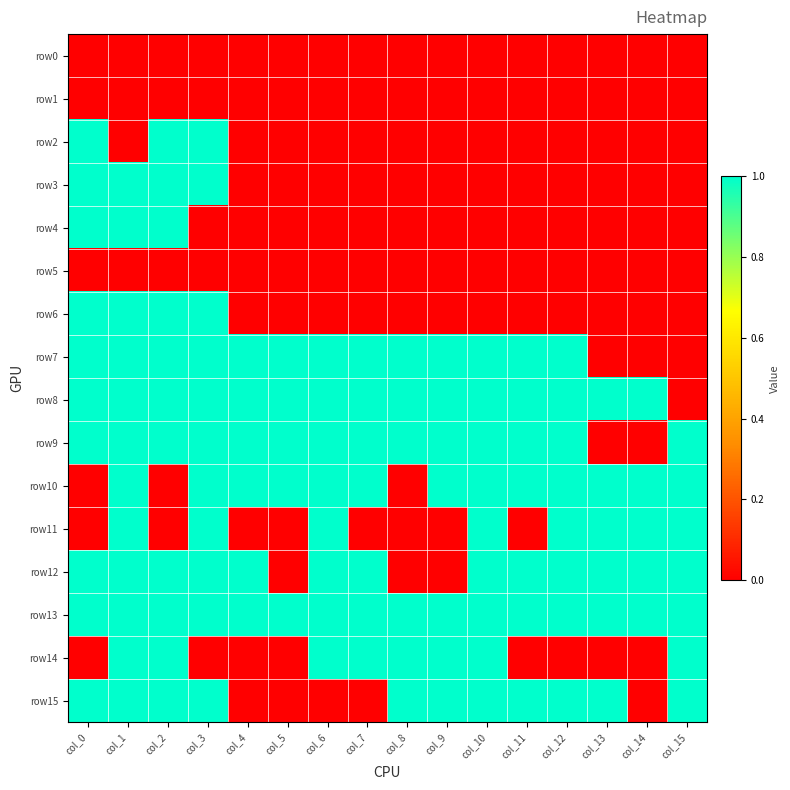

What is the total value across all series at col_10?

9